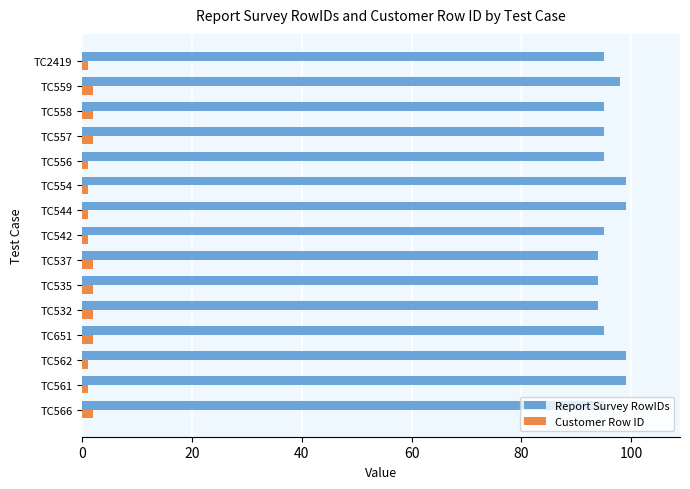

The value of Report Survey RowIDs at TC554 is 154. True or false?

False